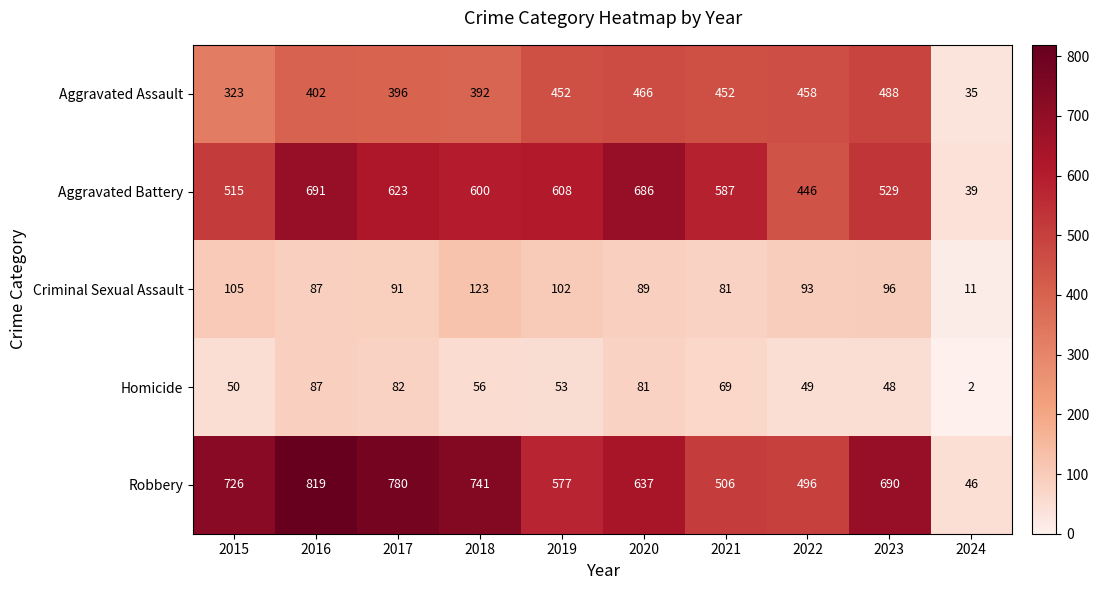

What is the sum of all Robbery values?

6018